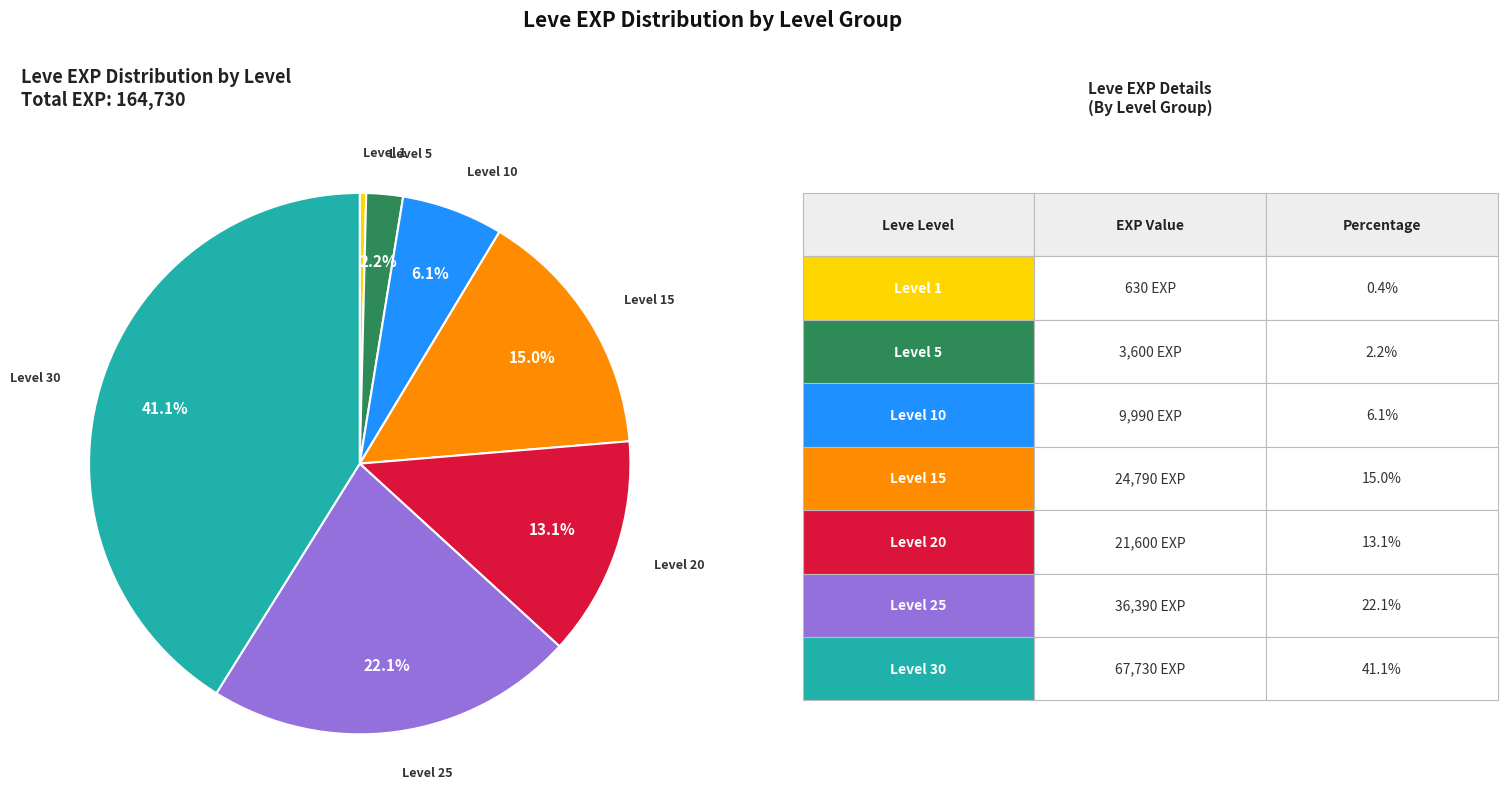

Is there a majority slice in this chart?

No